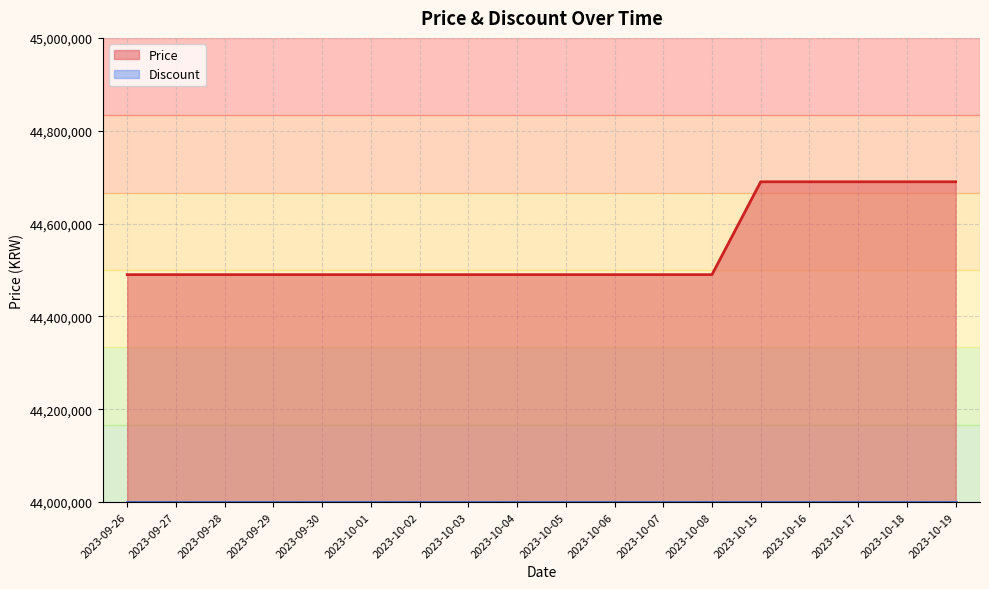

What is the minimum value shown in the chart?

44000000